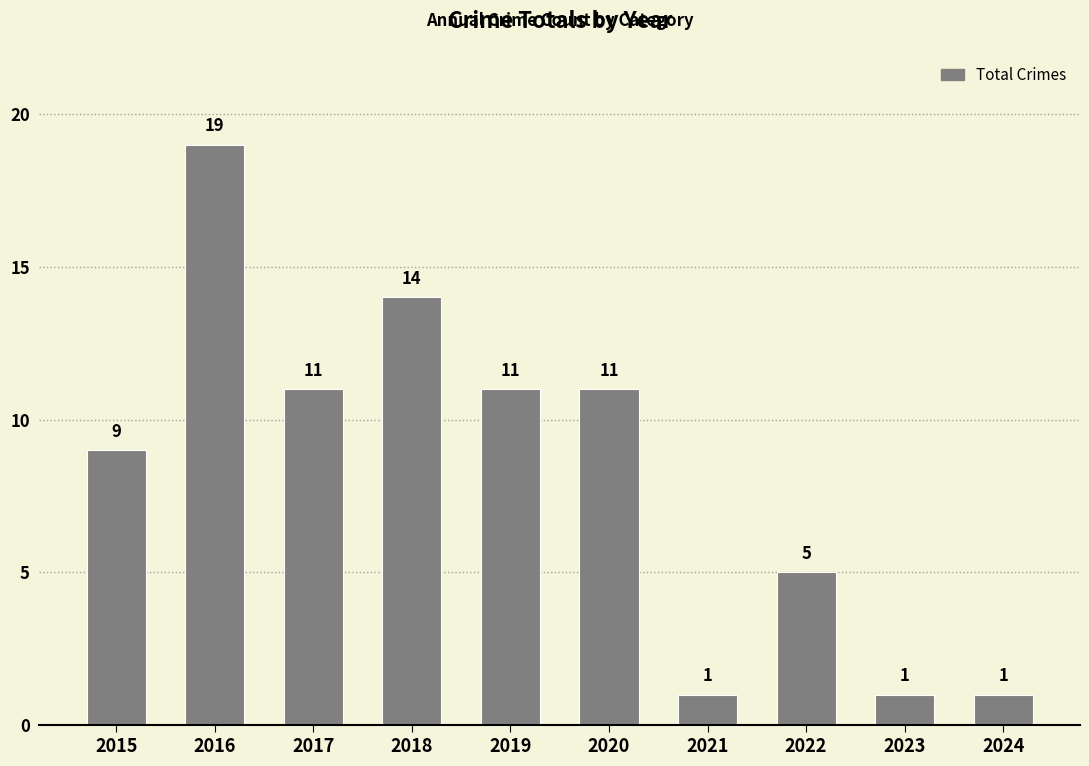

Reading left to right, extract all data points from this chart.

9	19	11	14	11	11	1	5	1	1